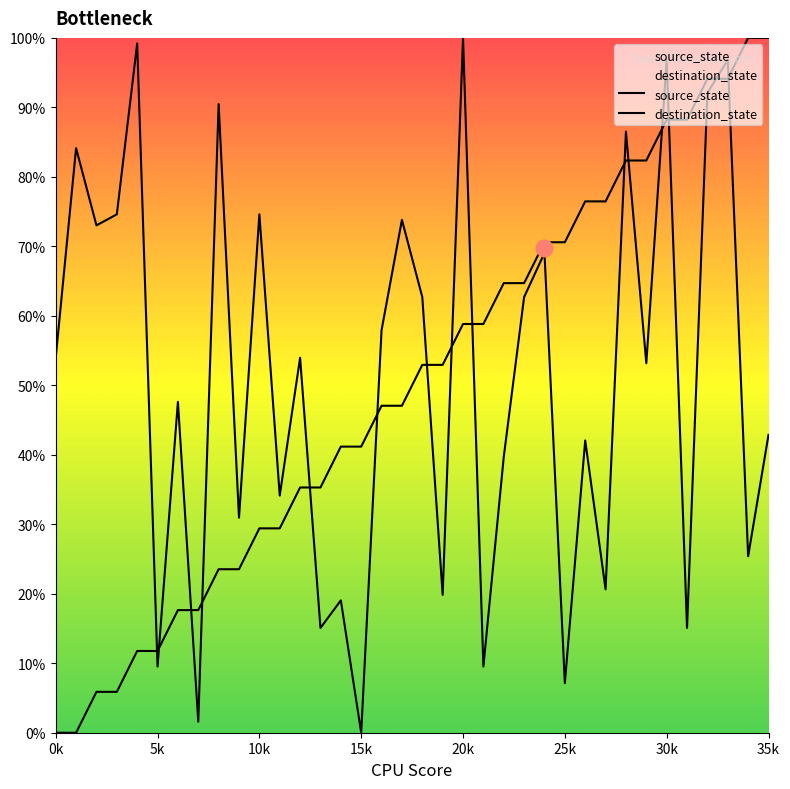

True or false: destination_state has more than 0 points higher than both neighbors.

True